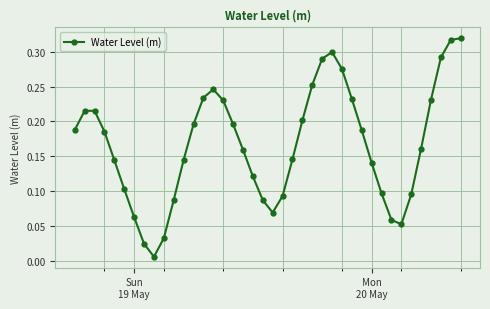

What is the sum of all values?

6.7